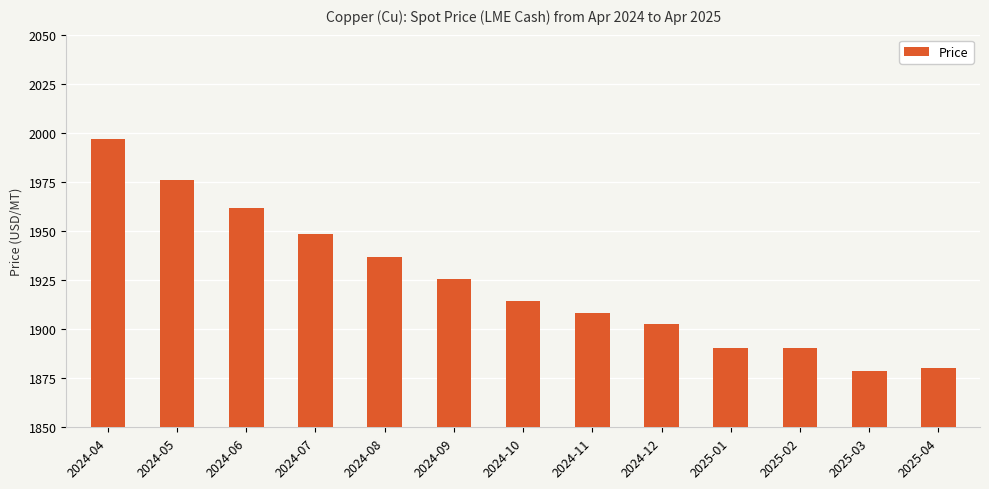

What is the maximum value shown in the chart?

1996.9